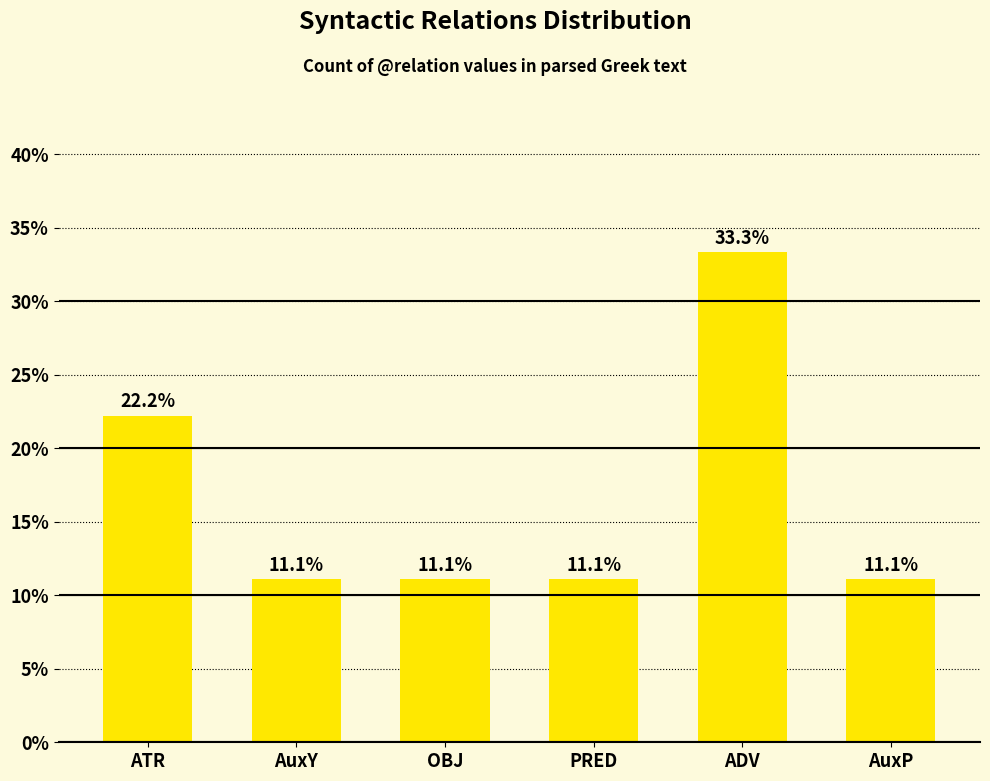

List the labels in order of value, smallest first.

AuxY, OBJ, PRED, AuxP, ATR, ADV